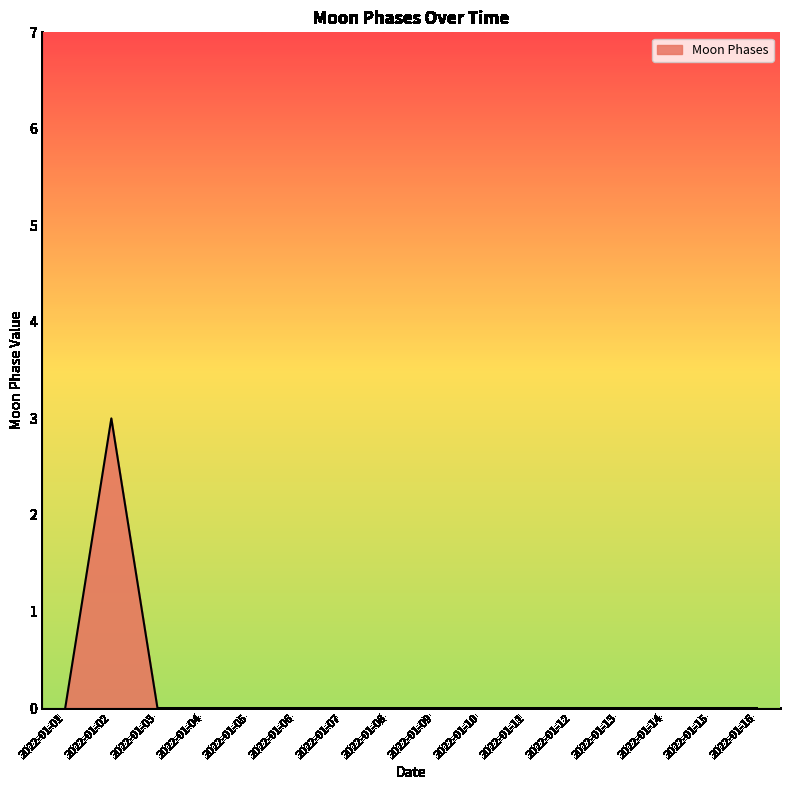

True or false: the data shows -1 at 2022-01-01.

False